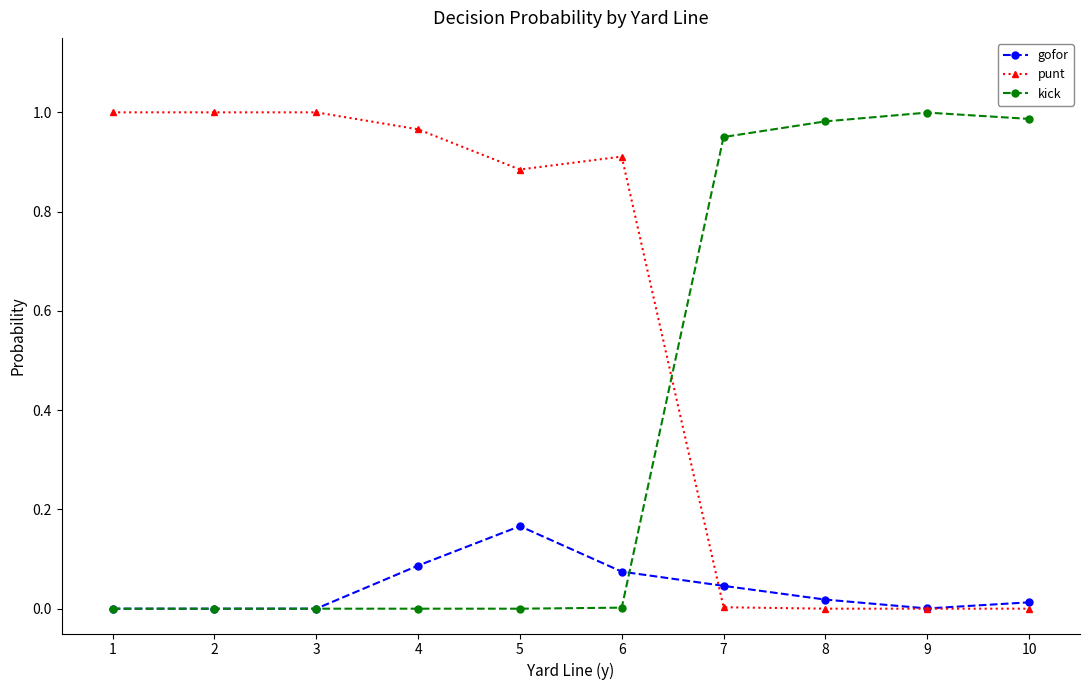

True or false: gofor has more than 0 points higher than both neighbors.

True